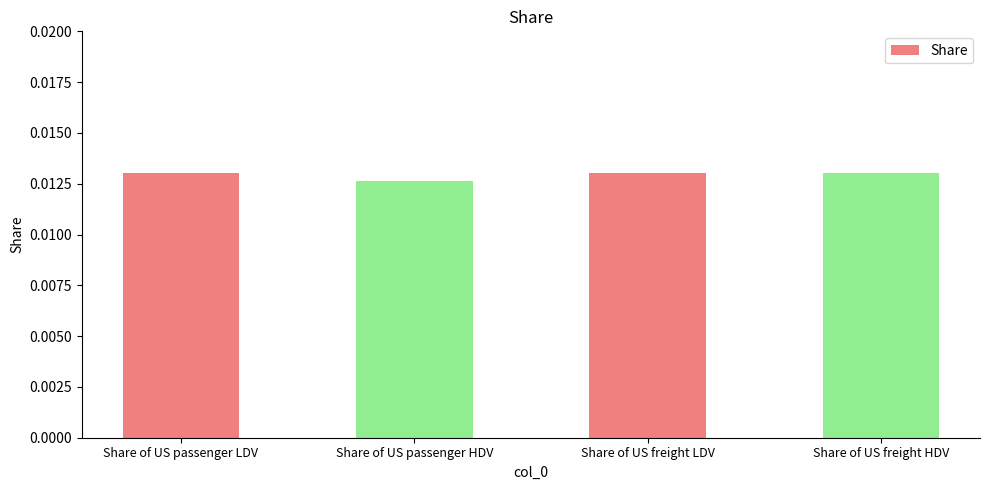

How many values are between 0 and 1?

4